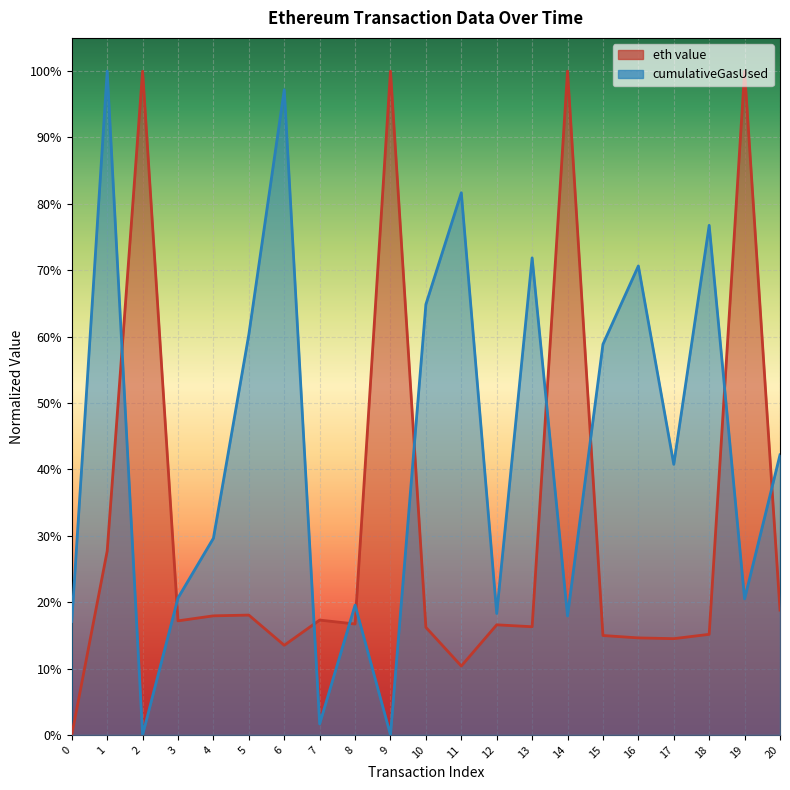

True or false: there are more than 2 points higher than both neighbors.

True